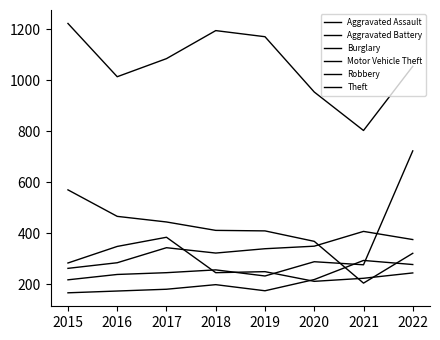

Does the chart display data point markers on the line(s)?

No